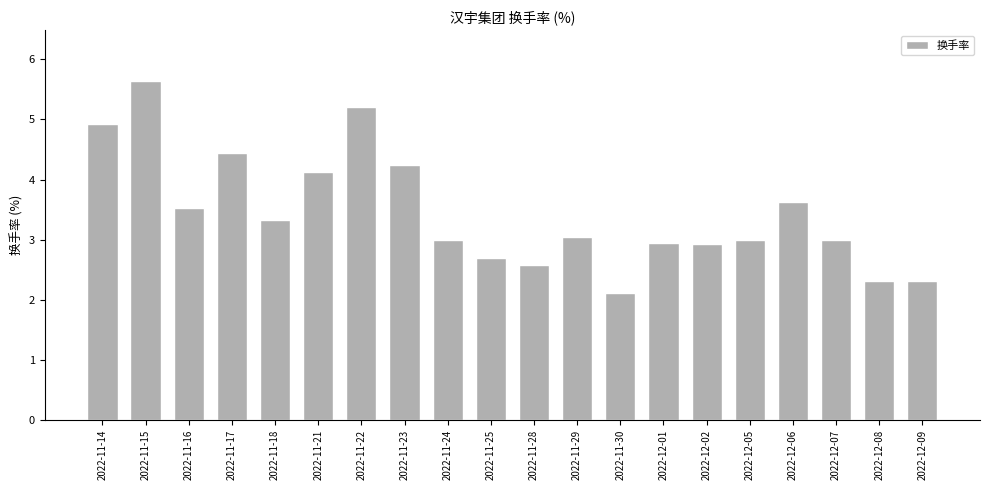

Which has a higher value, 2022-12-02 or 2022-11-16?

2022-11-16